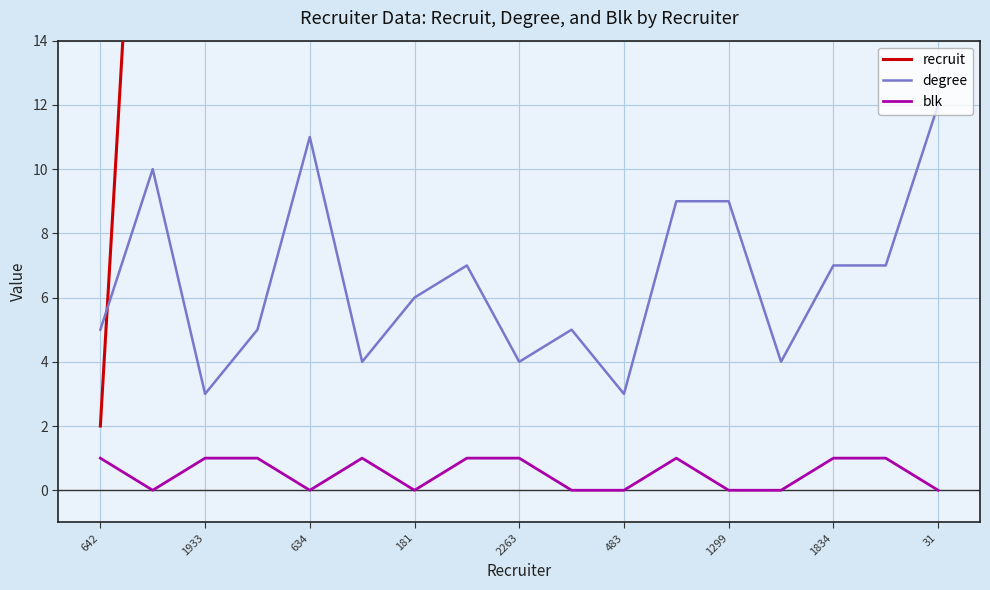

Reading left to right, transcribe all the data shown in this chart.

recruit: 2	30	31	36	39	97	114	115	129	142	150	169	181	204	218	220	231
degree: 5	10	3	5	11	4	6	7	4	5	3	9	9	4	7	7	12
blk: 1	0	1	1	0	1	0	1	1	0	0	1	0	0	1	1	0